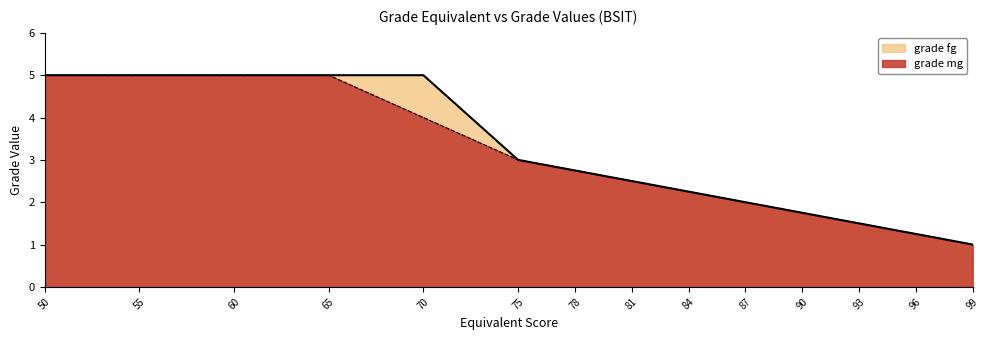

Read the grade mg value at 93.

1.5